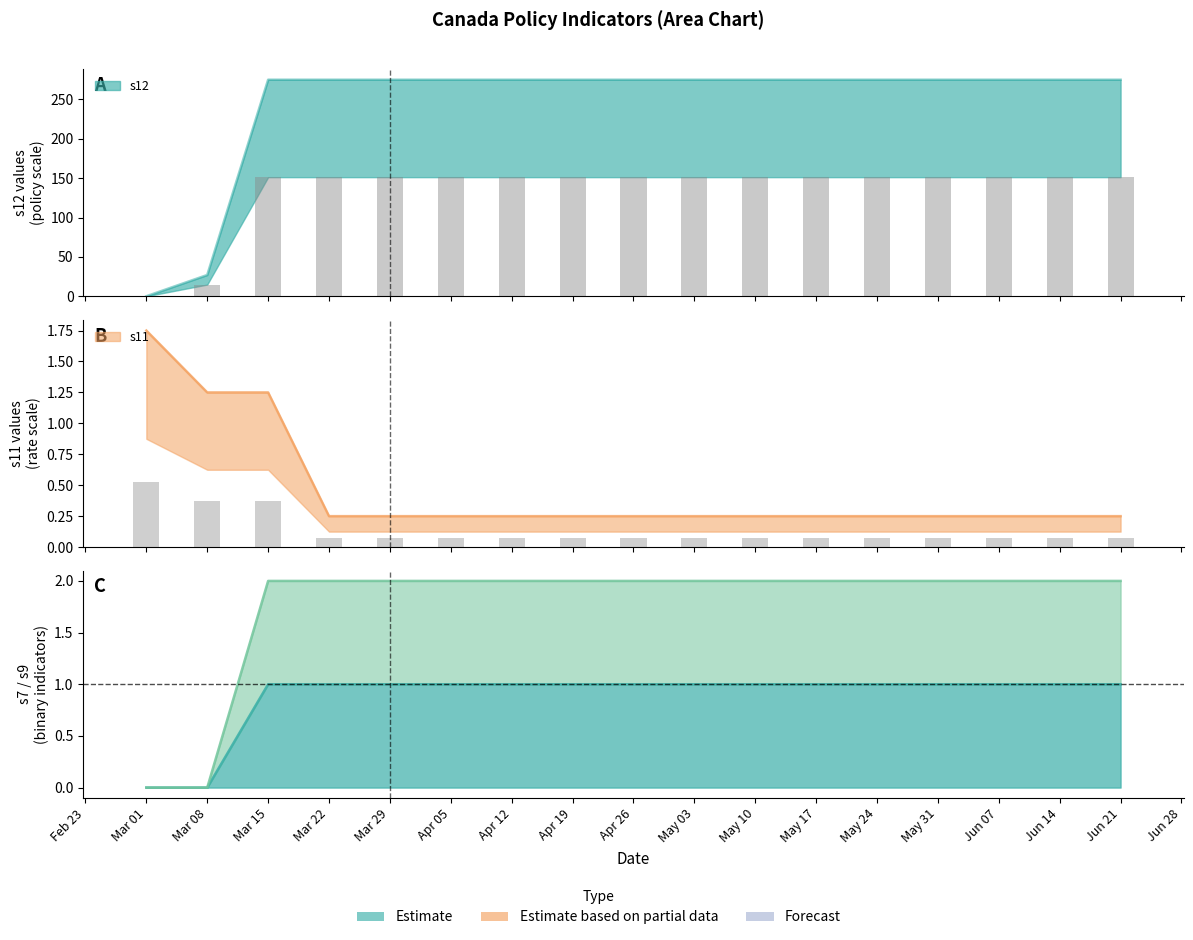

Rank the series by their maximum value, from highest to lowest.

s12, s9, s11, s7